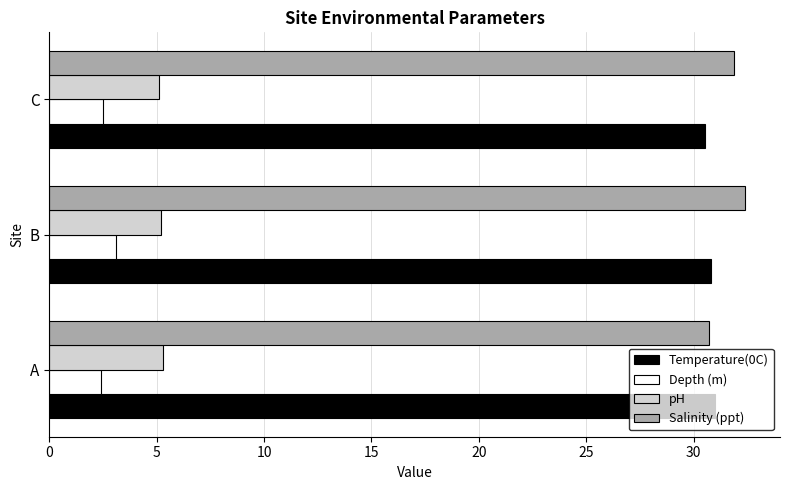

What is the maximum value shown in the chart?

32.4